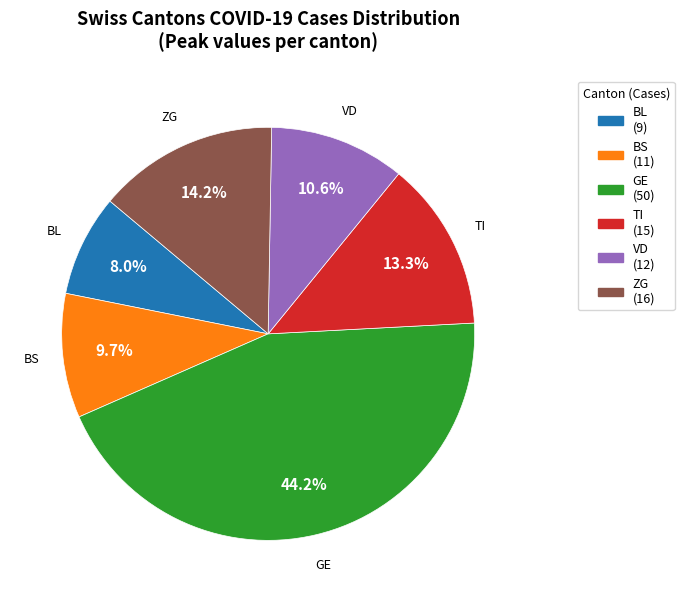

What is the smallest slice in the pie chart?

BL